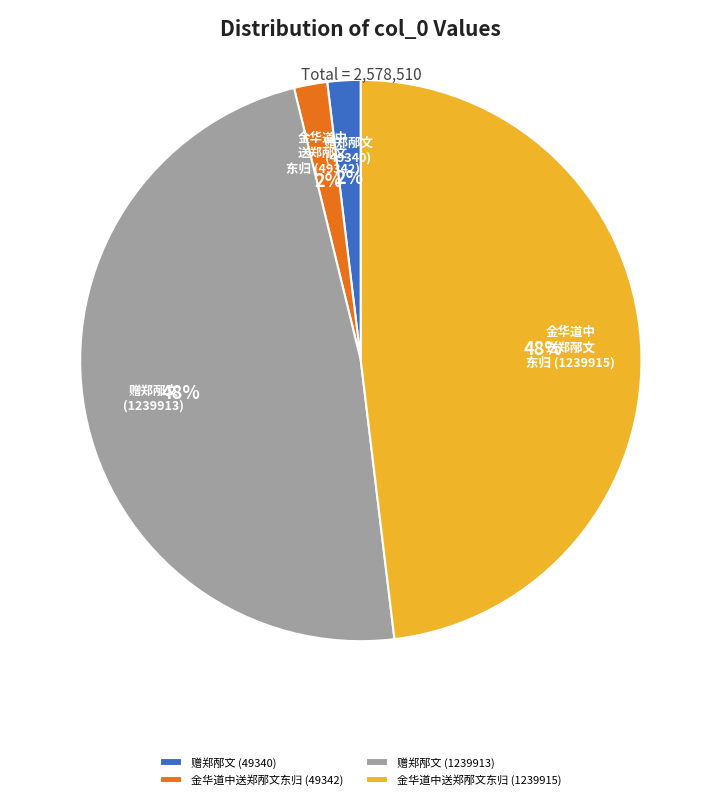

To the nearest percent, what portion does 金华道中送郑邴文东归 (1239915) represent?

48%